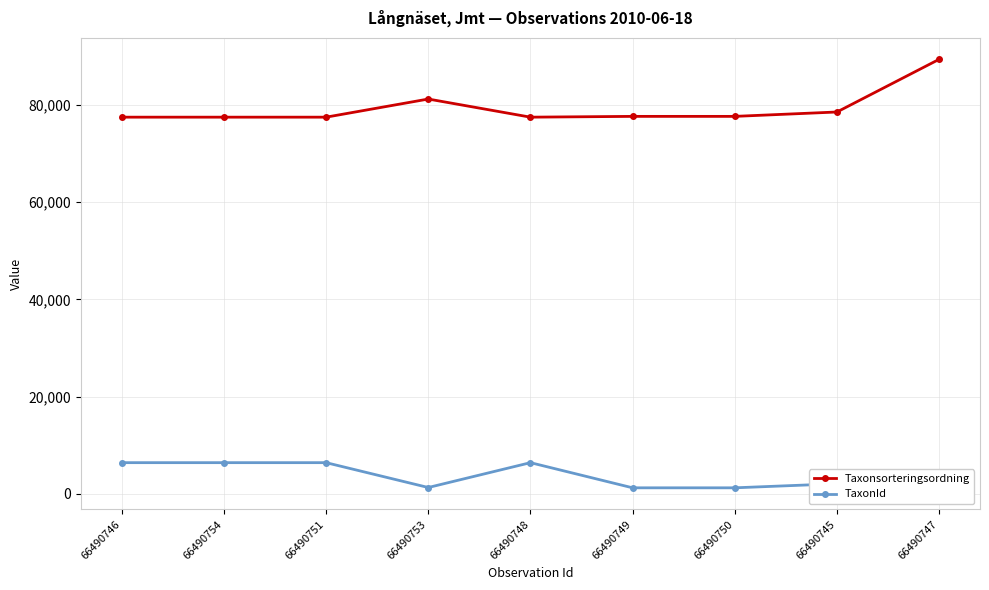

What position from the right is 66490751?

7